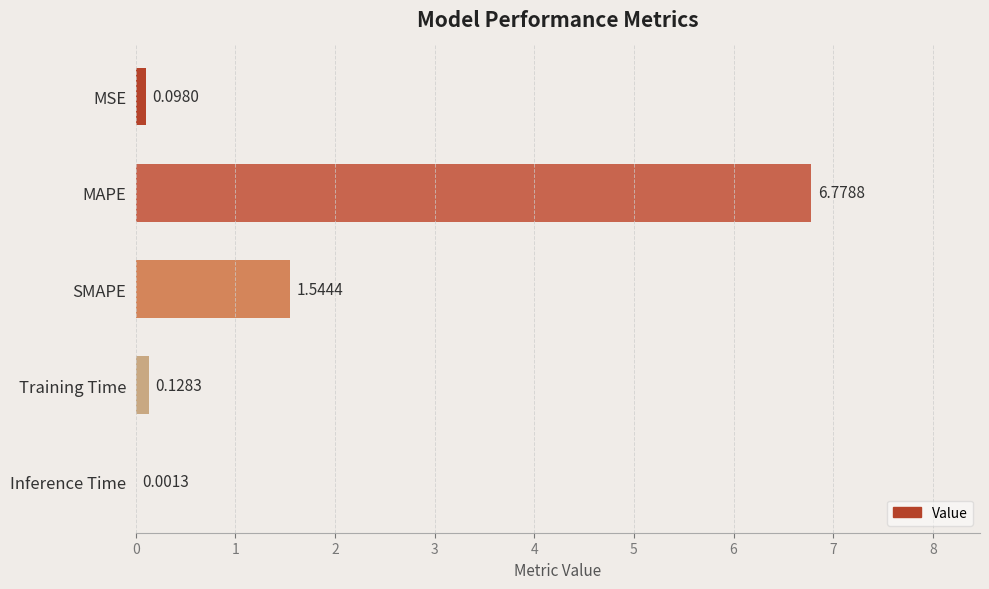

Where is the data nearest to the value 3?

SMAPE